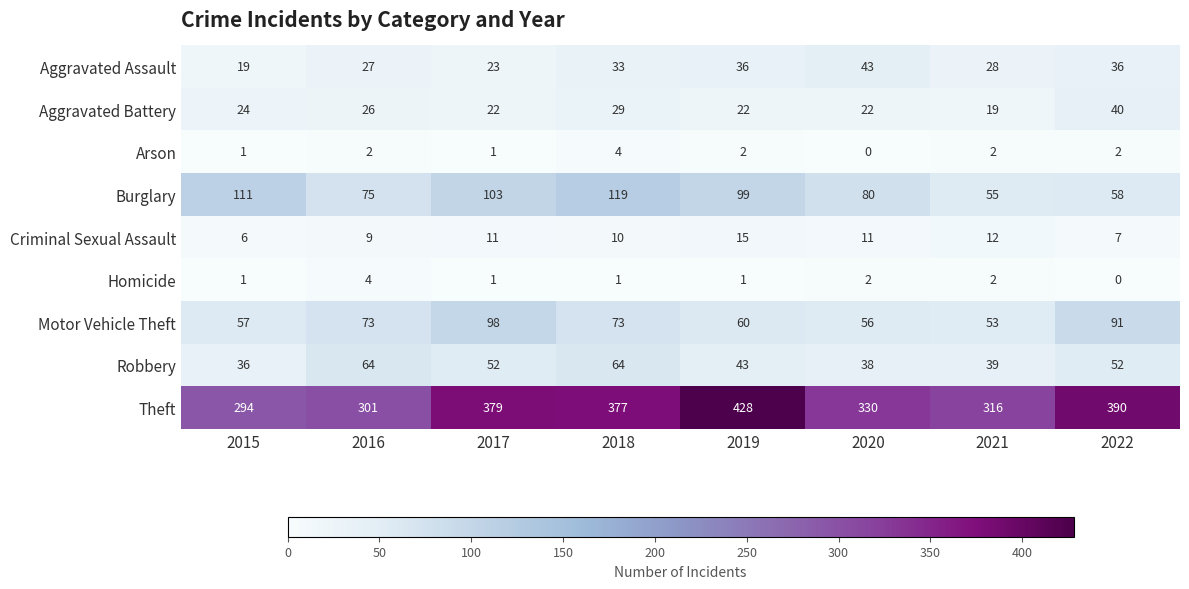

How many categories are shown in the chart?

8